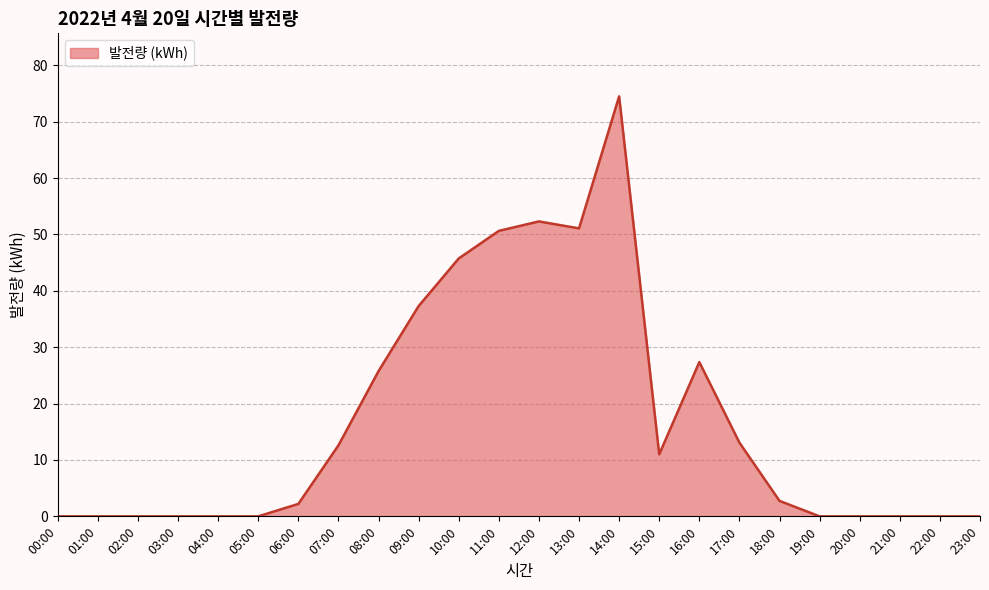

What is the maximum value shown in the chart?

74.5